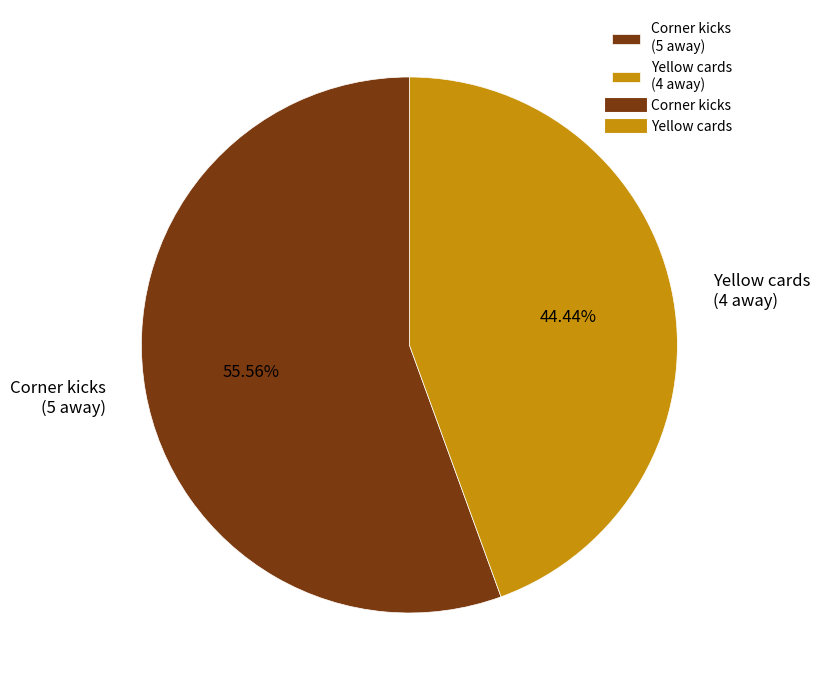

What percentage do Corner kicks and Yellow cards together represent?

100.0%